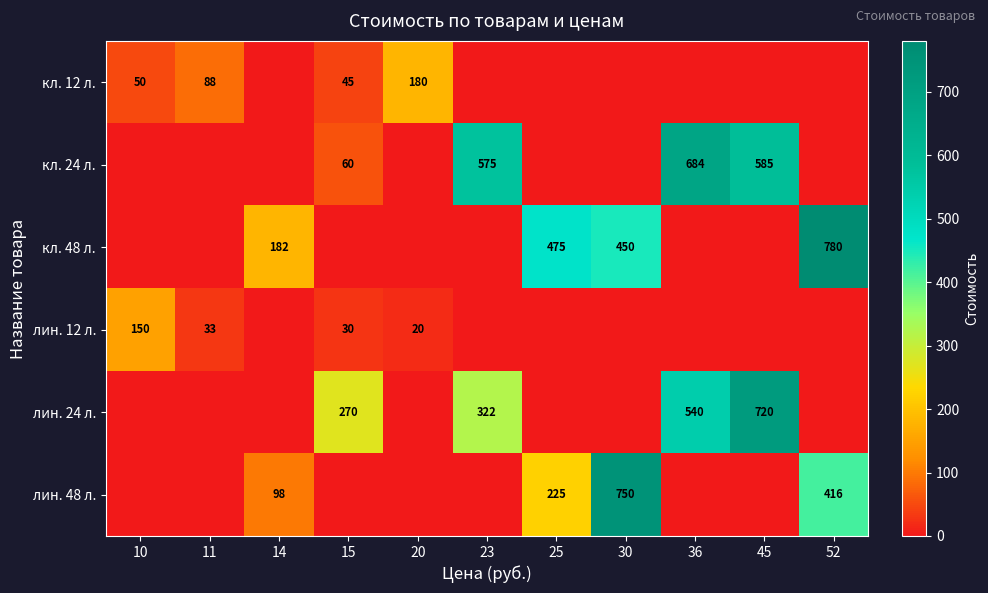

Is the value of лин. 24 л. at 45 greater than the value of кл. 48 л. at 30?

Yes